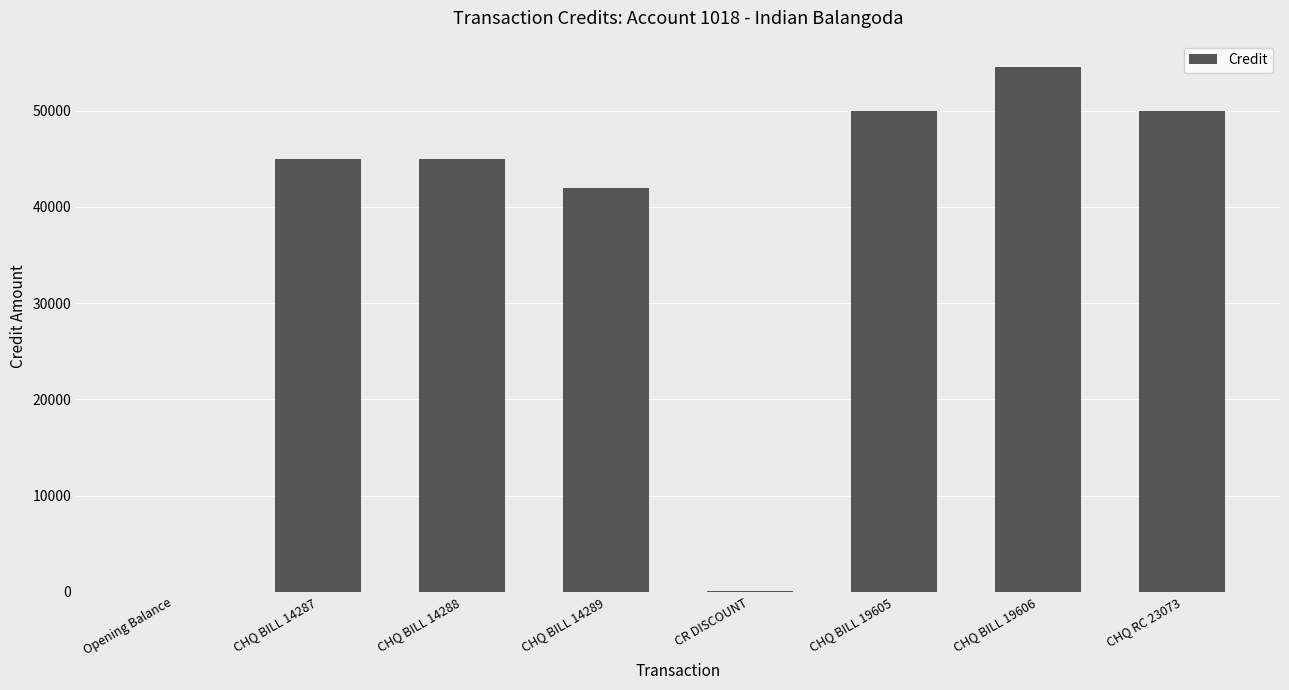

What is the greatest value displayed?

54540